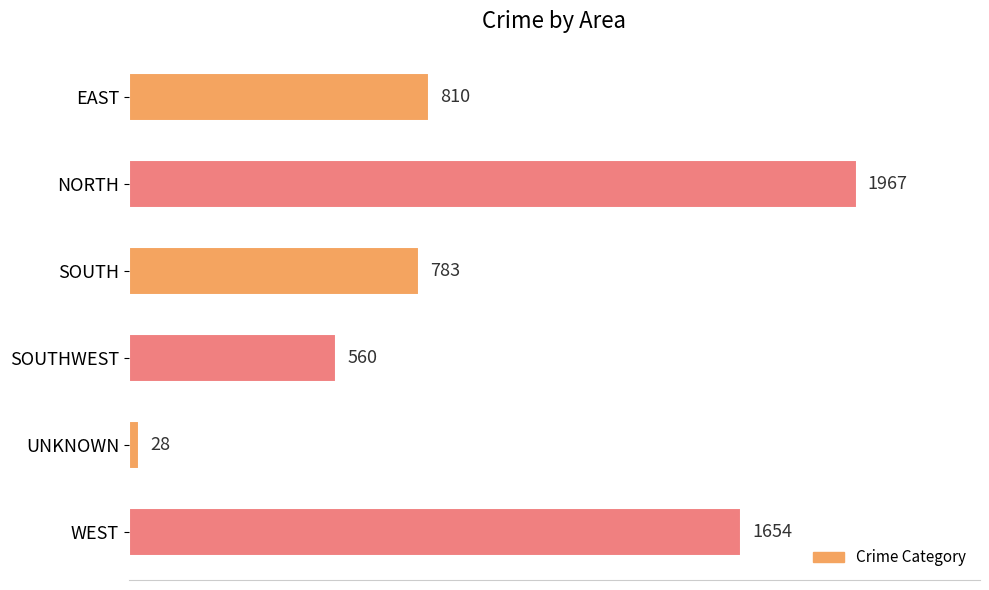

What is the label of the 1st bar from the top?

EAST